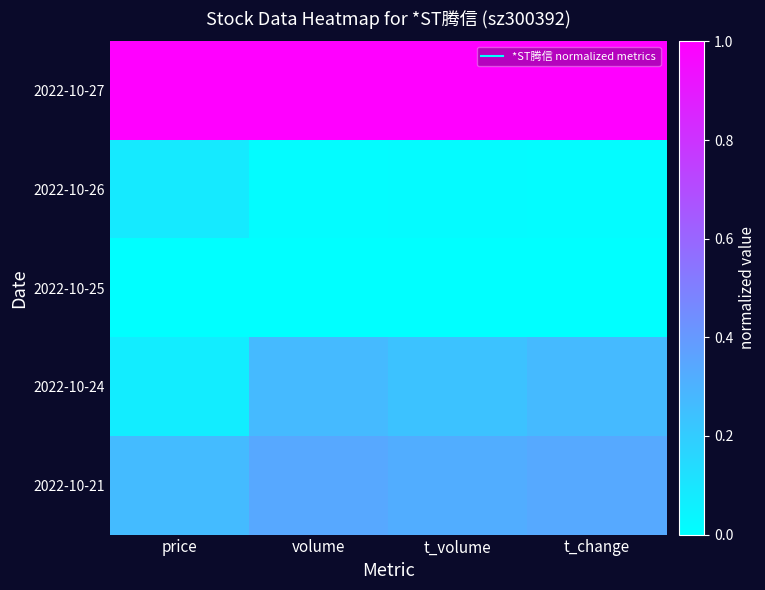

Which series changed the most between price and t_volume?

2022-10-24